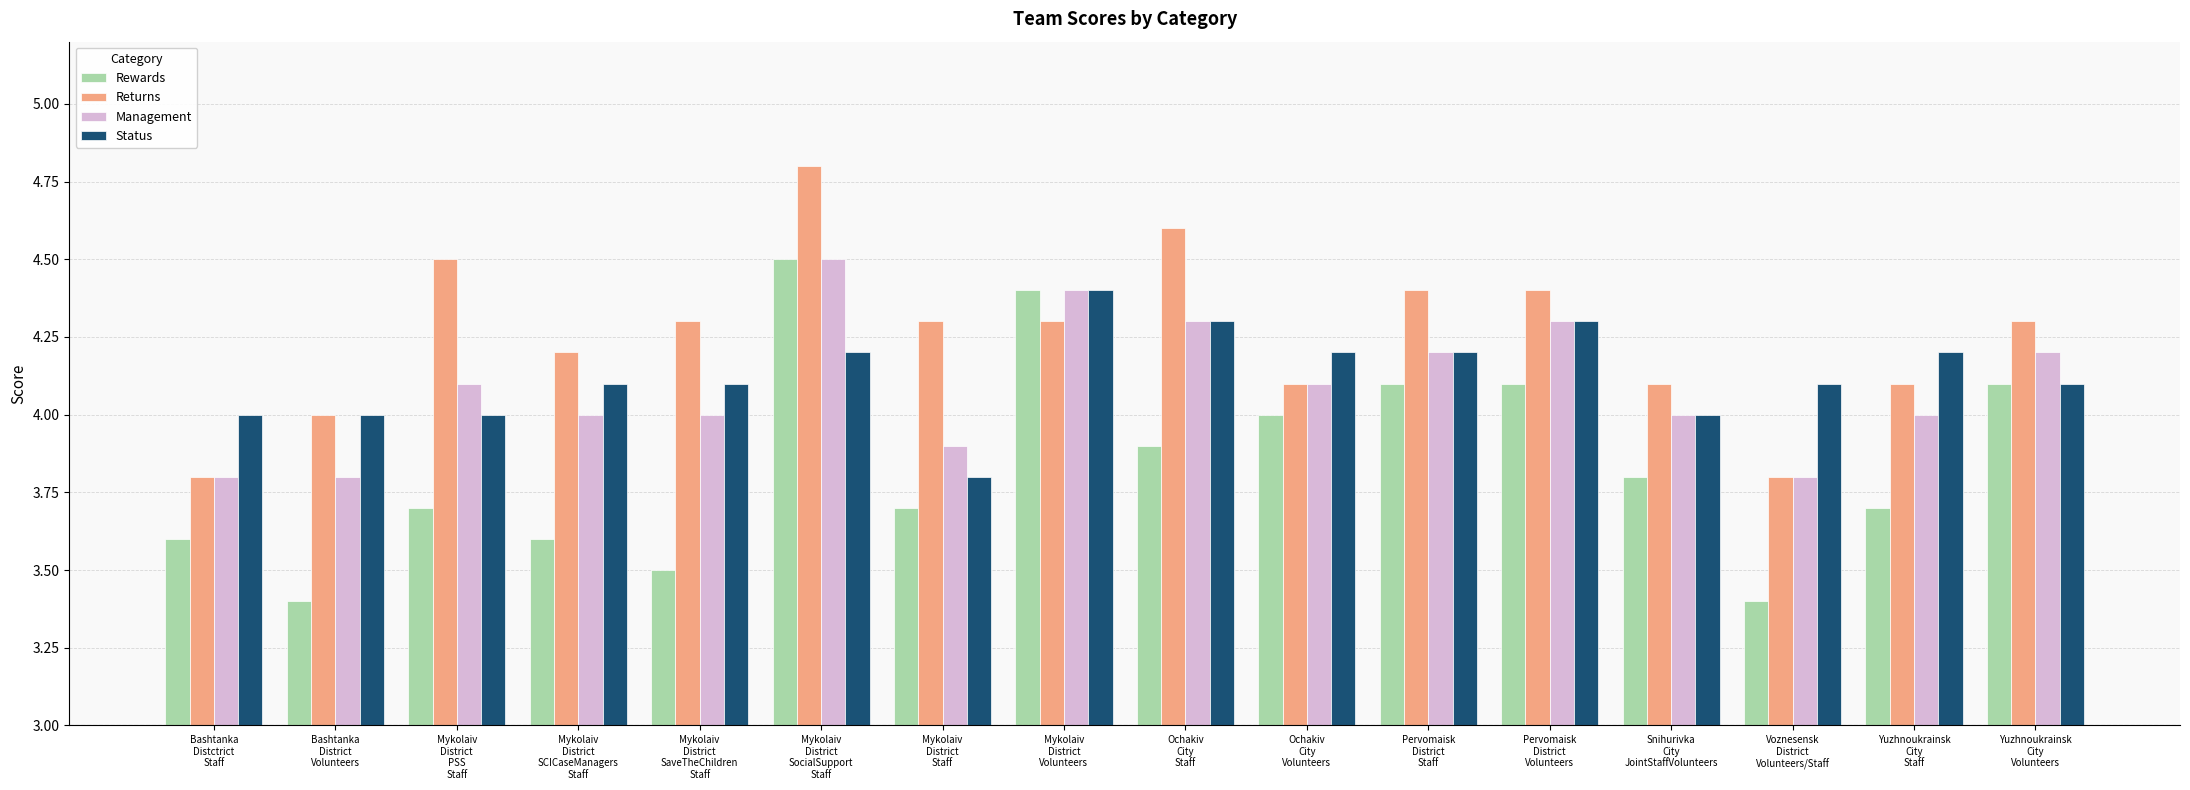

What is the sum of the Rewards values at Bashtanka
District
Volunteers and Ochakiv
City
Volunteers?

7.4